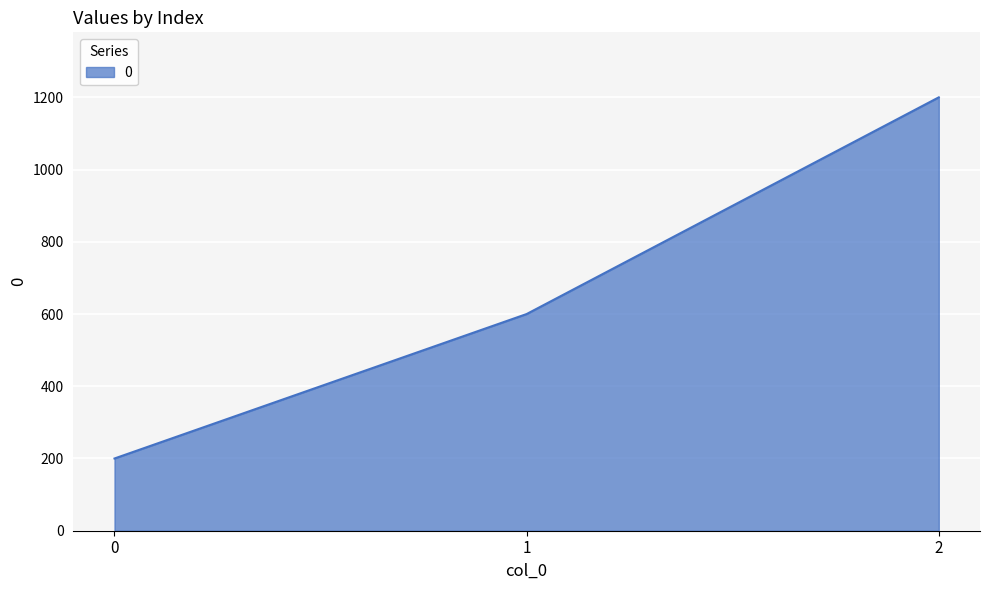

List the labels in order of value, largest first.

2, 1, 0